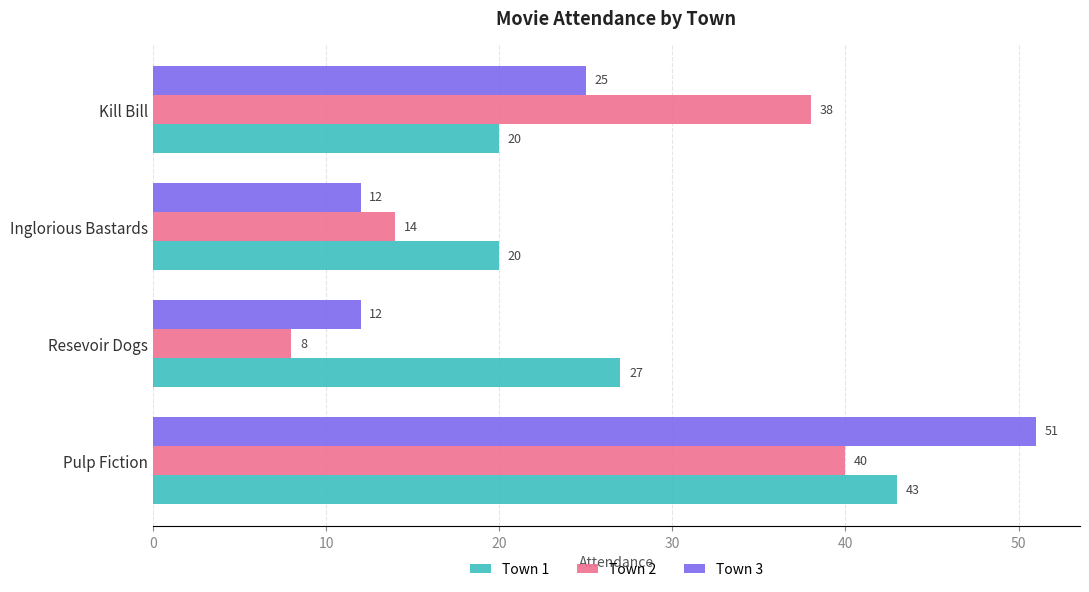

True or false: Town 3 has a value of 6 at Kill Bill.

False